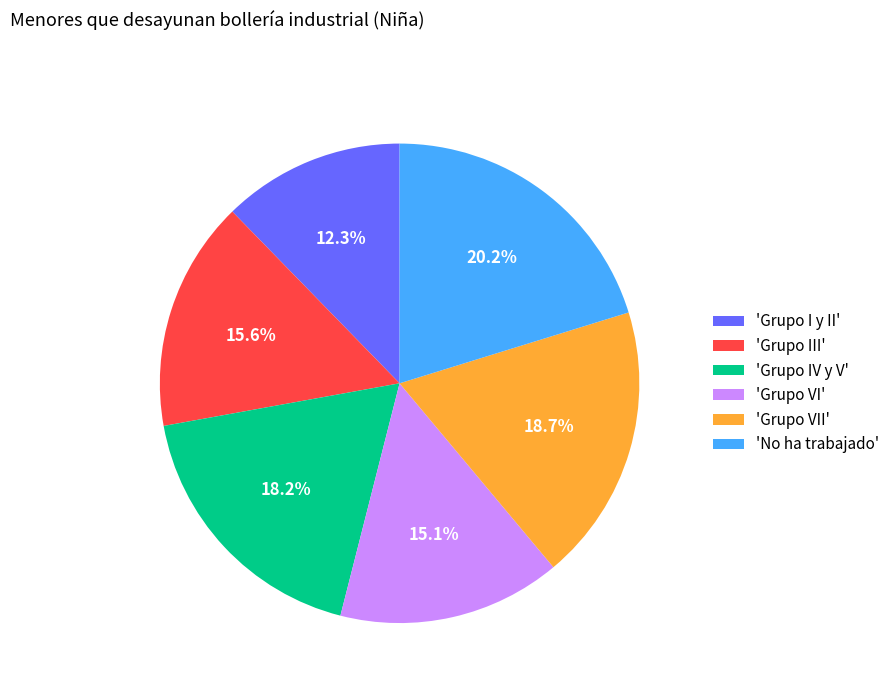

How much of the chart is everything except 'Grupo III'?

84.4%